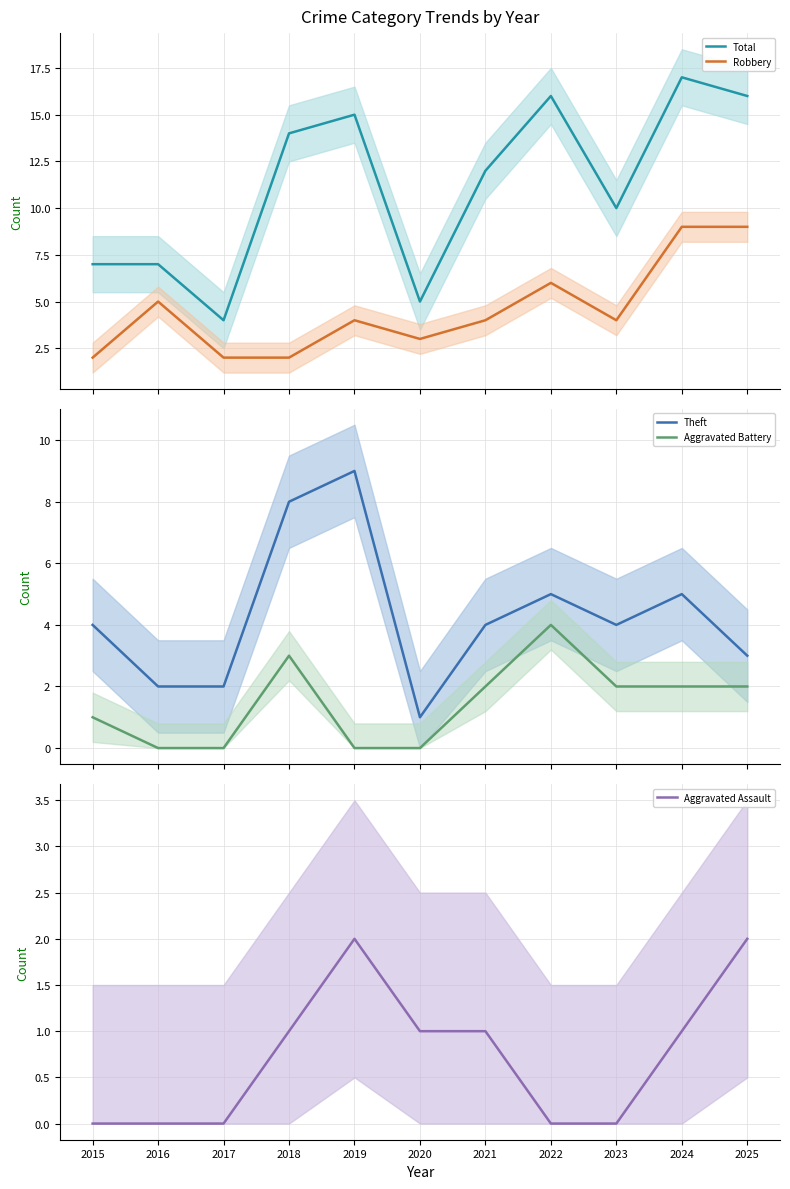

What is the sum of all Aggravated Battery values?

16